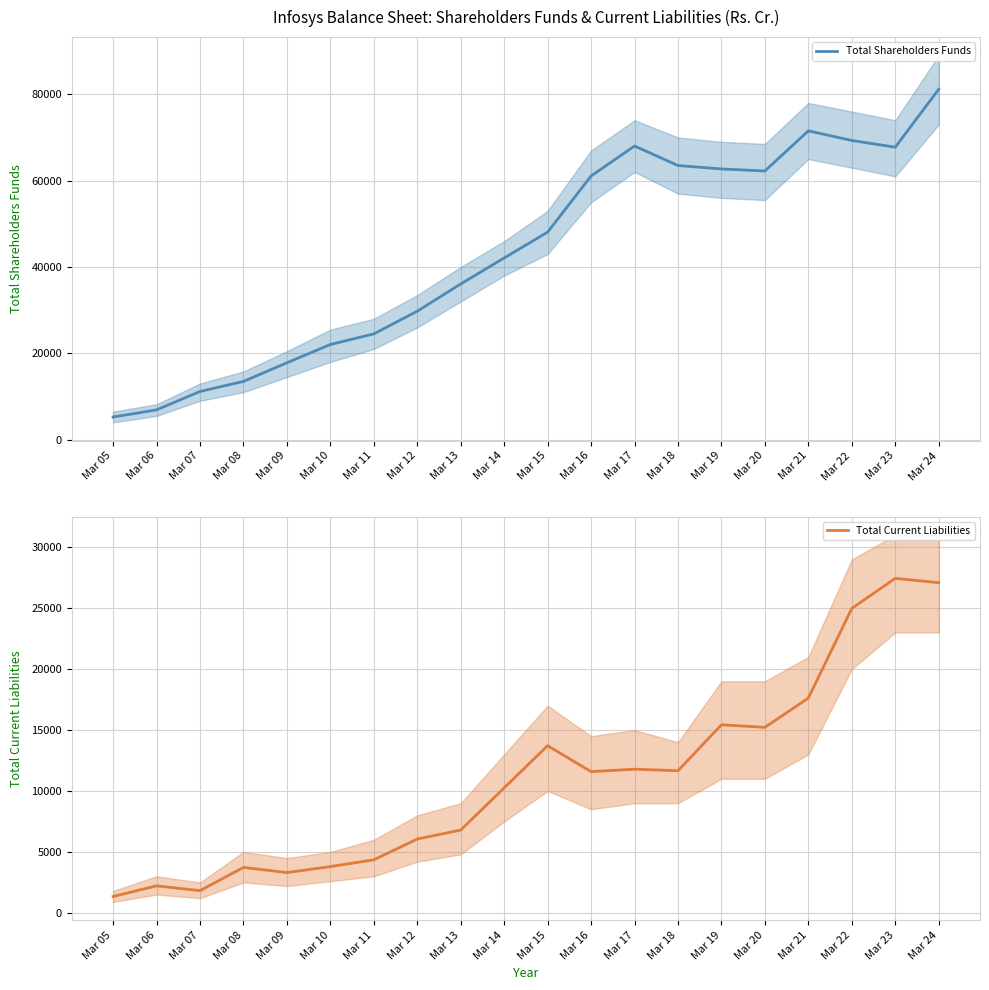

Does the chart have visible grid lines?

Yes